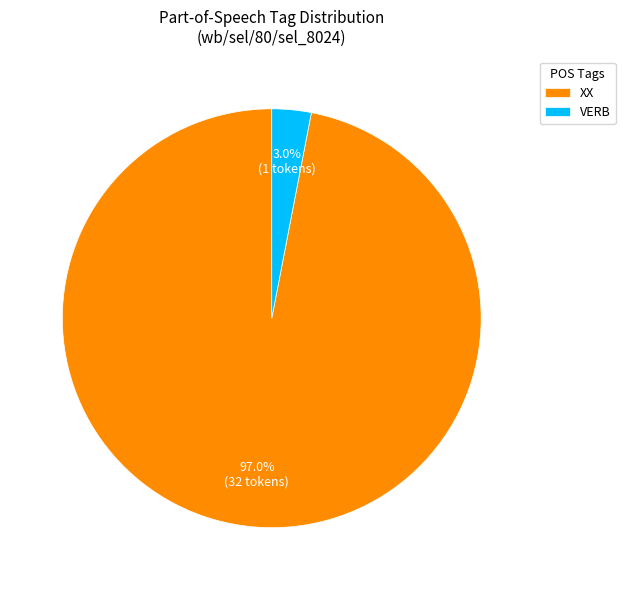

Which category accounts for the majority?

XX